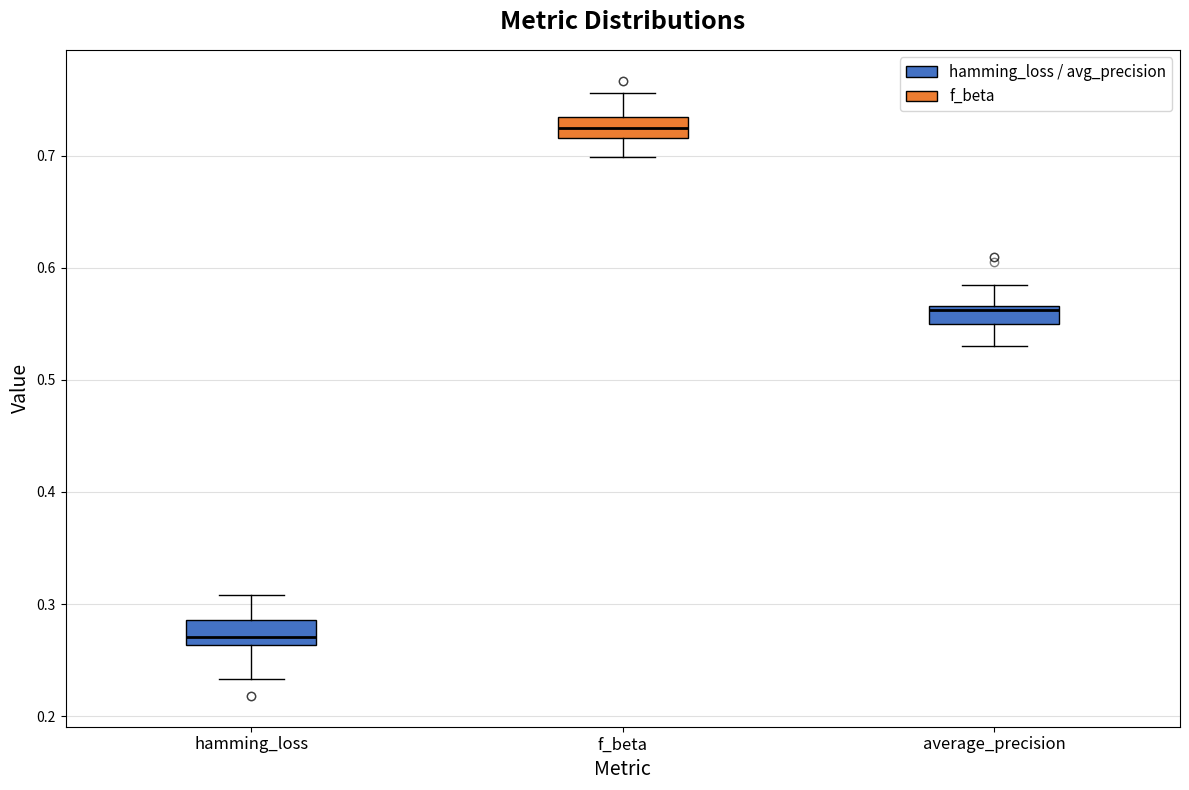

Where is the upper edge of the box for f_beta on the y-axis? The values are not printed on the chart, so give them approximately, as read against the axis.

0.73